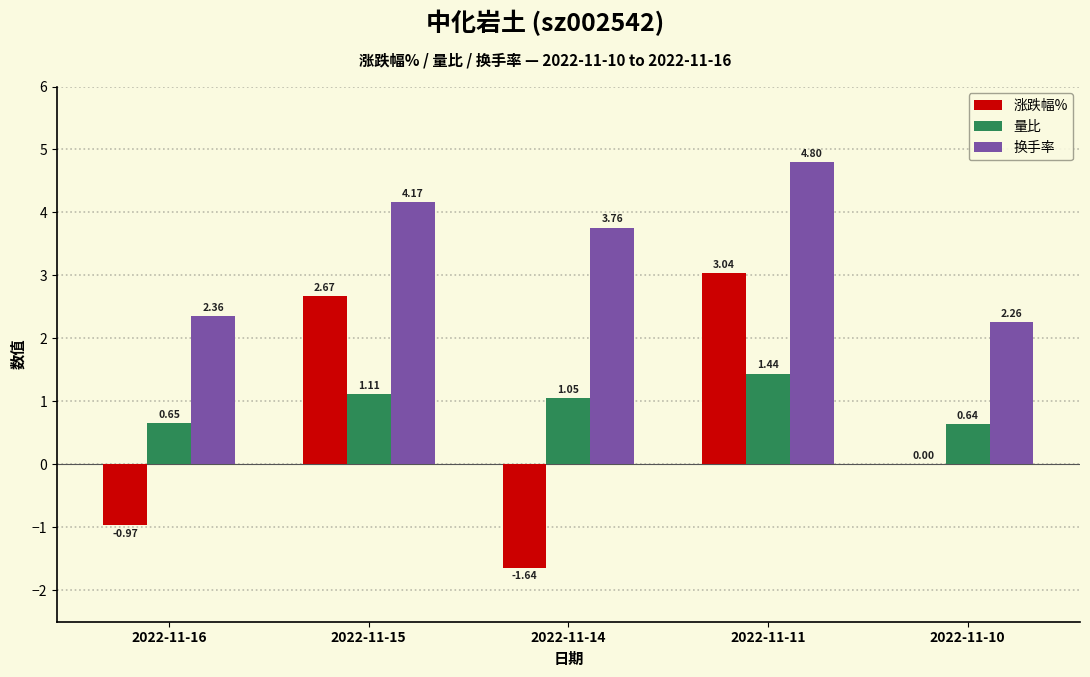

Which series changed the most between 2022-11-11 and 2022-11-10?

涨跌幅%